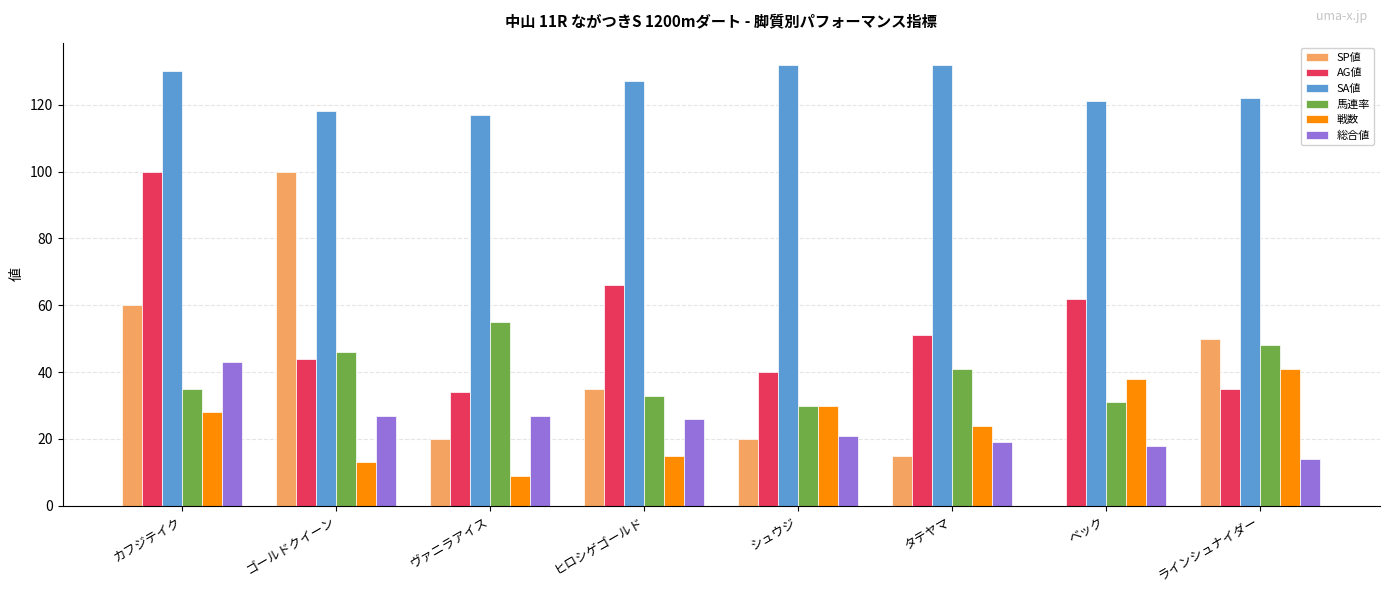

Are the bars horizontal?

No